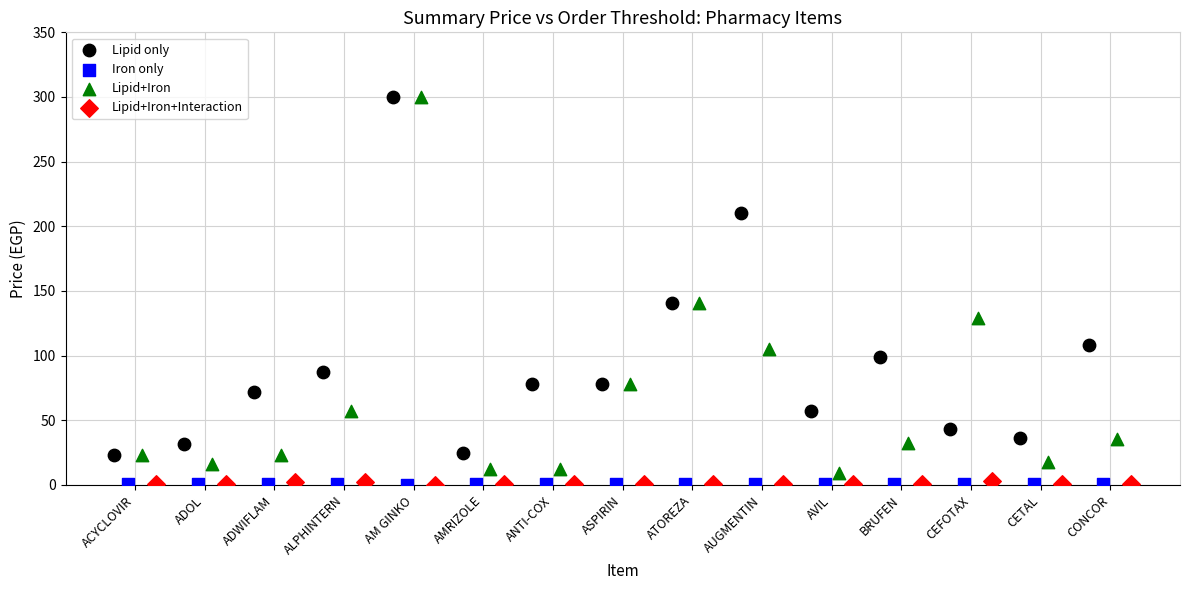

Which series has the widest spread of Y values?

Lipid+Iron